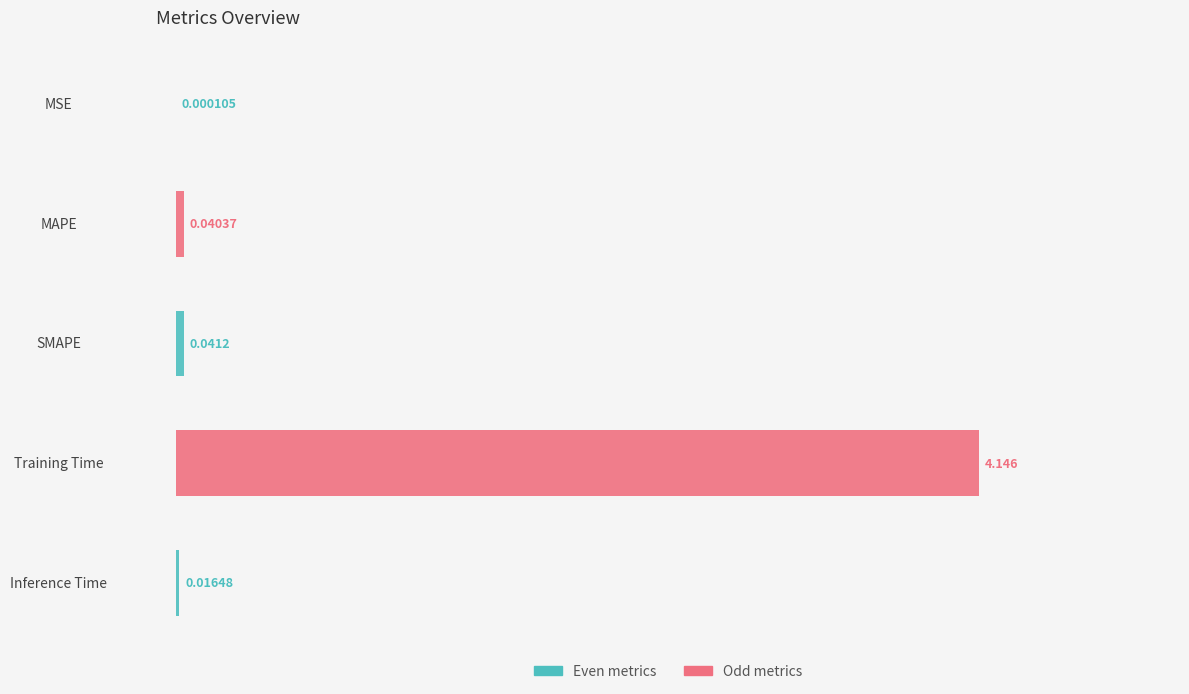

Which label corresponds to the largest value in the chart?

Training Time